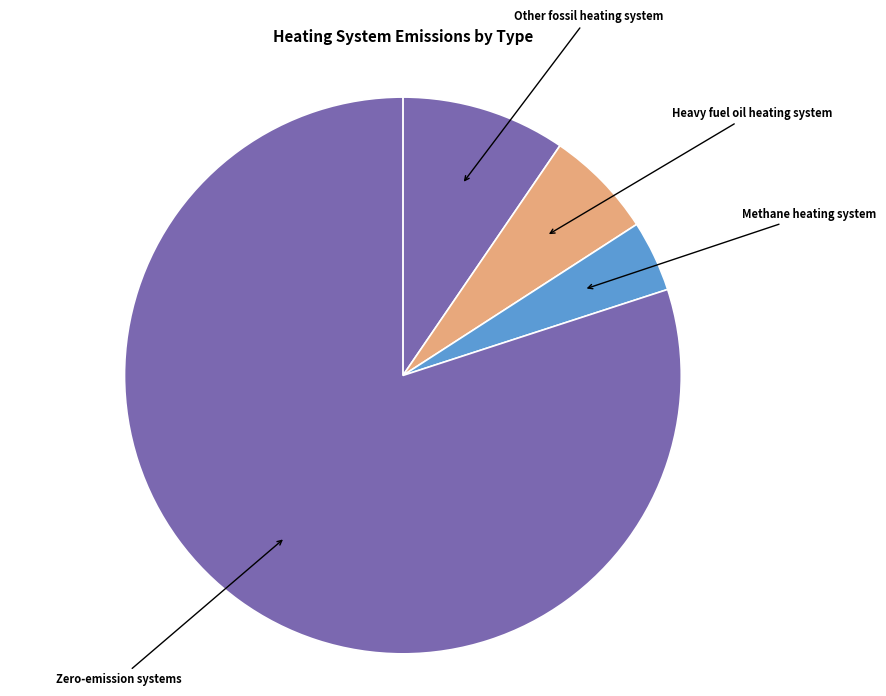

What is the majority slice?

Zero-emission systems